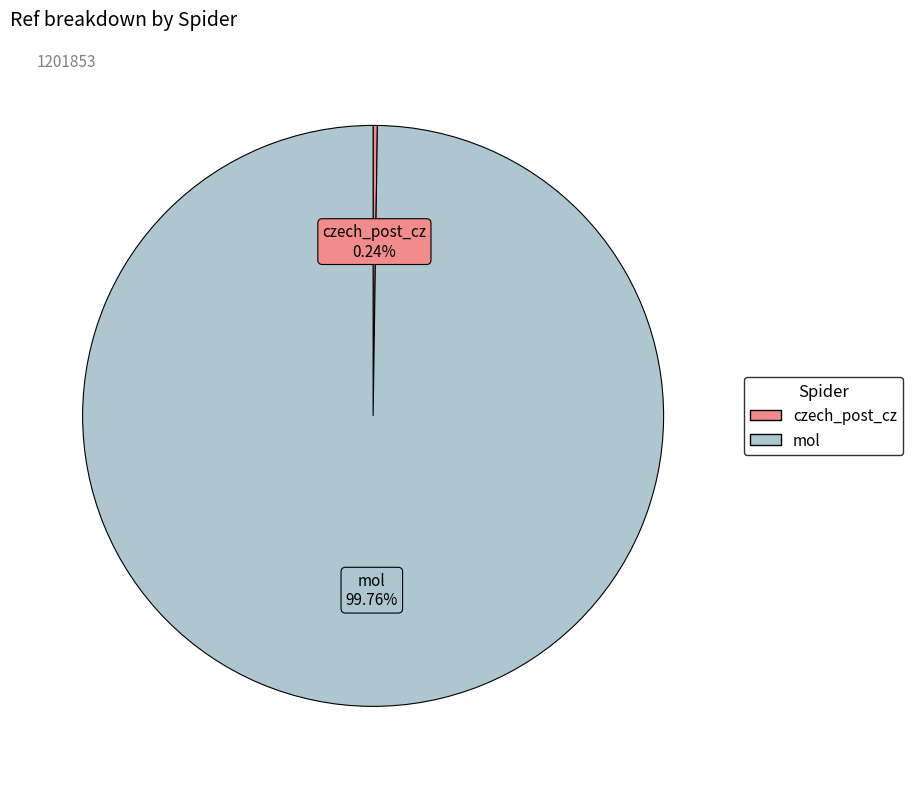

What is the majority slice?

mol